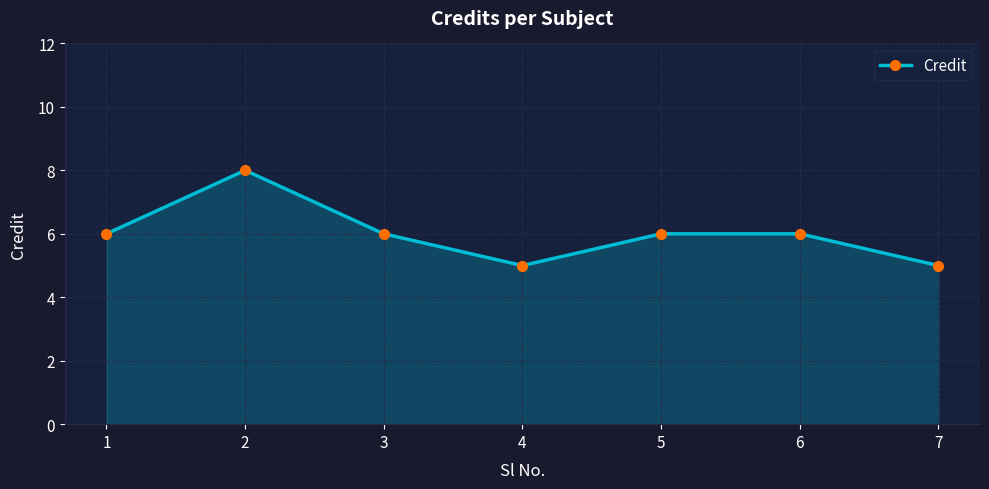

Read the value at 5.

6